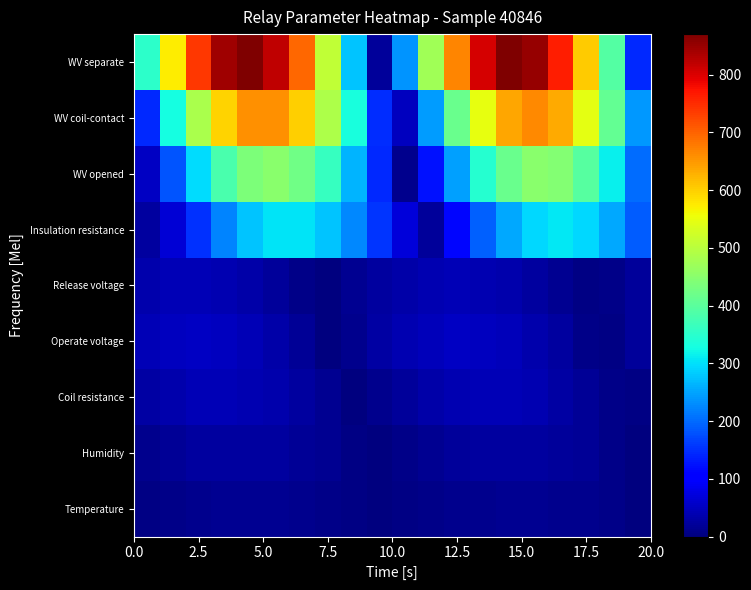

How many series are shown in this chart?

9